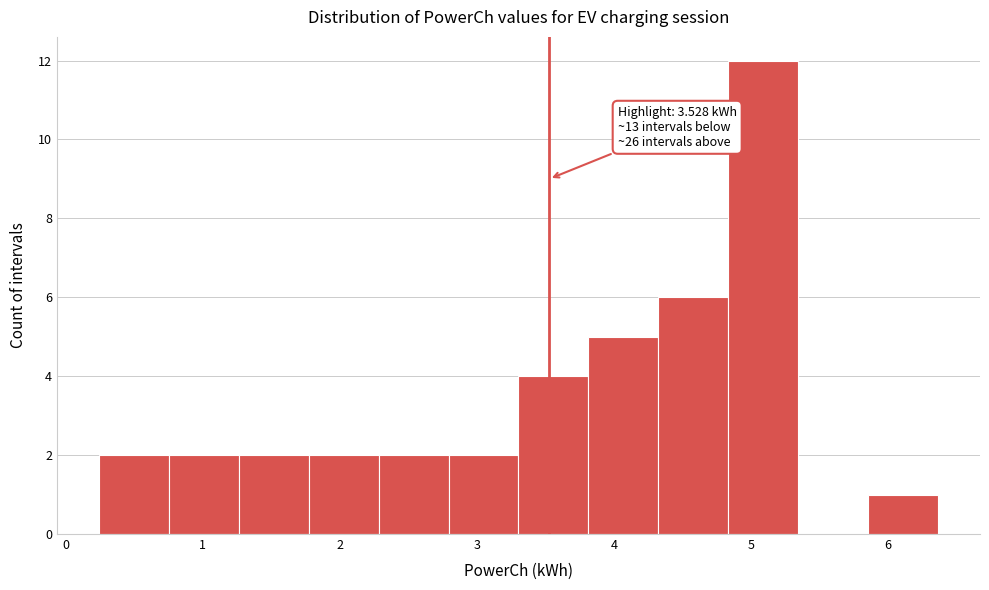

Over which range of the x-axis is the bar tallest?

4.8 to 5.3